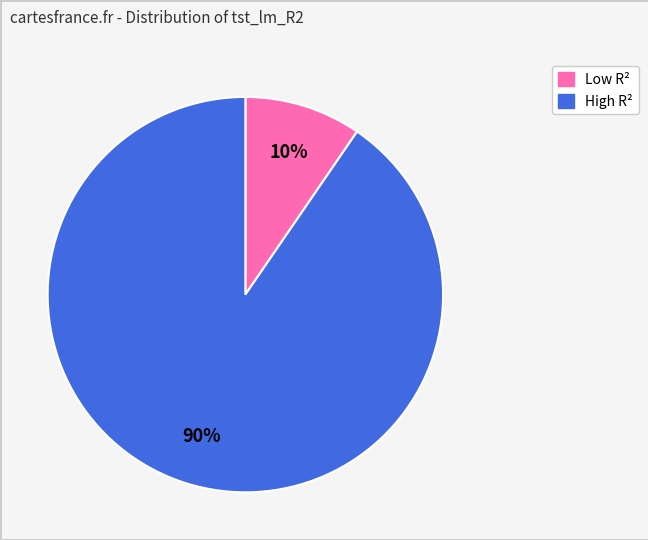

To the nearest percent, what is the average slice percentage?

50%